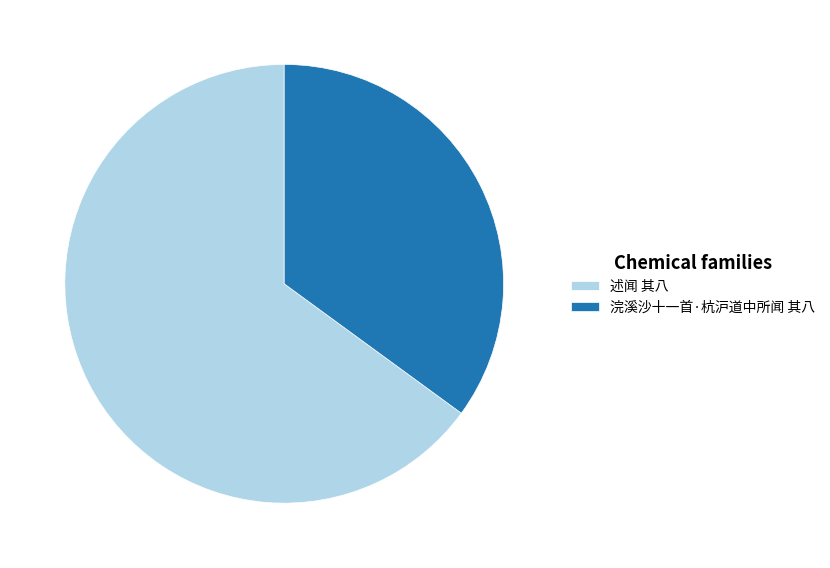

True or false: 浣溪沙十一首·杭沪道中所闻 其八 accounts for 24% of the total.

False